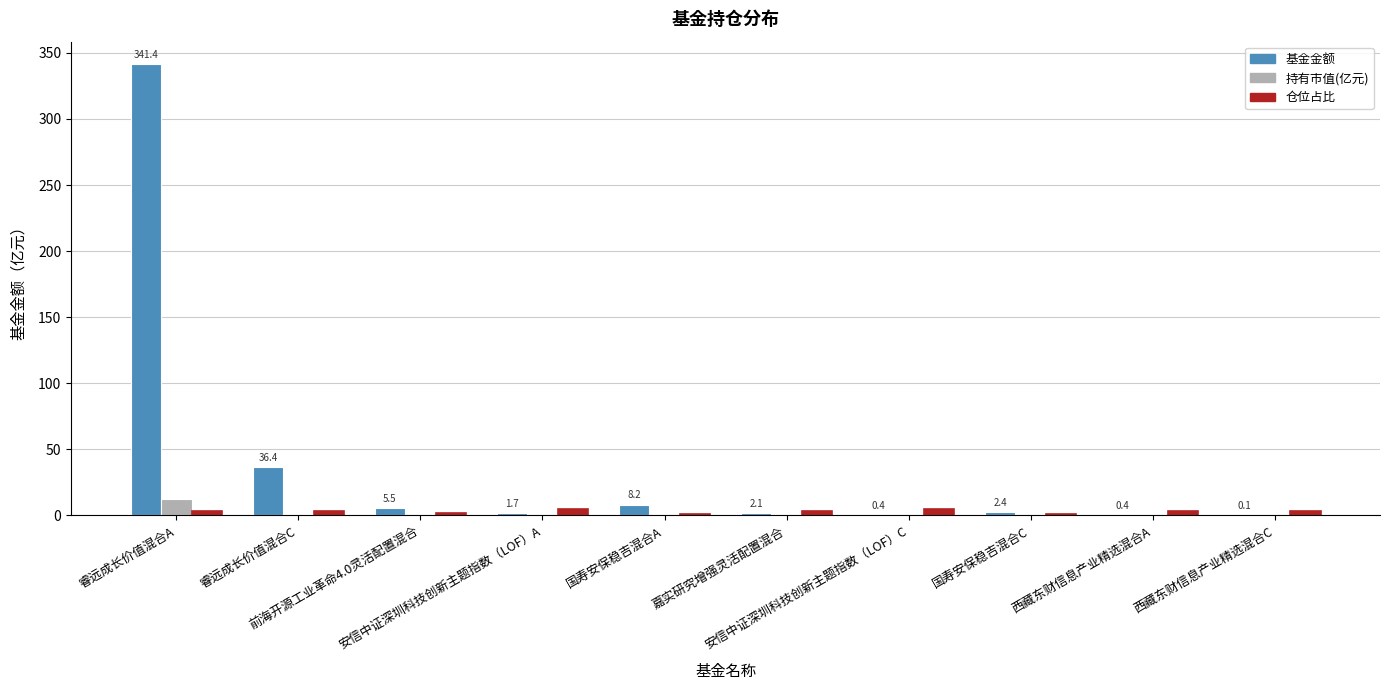

How many groups of bars are there?

10